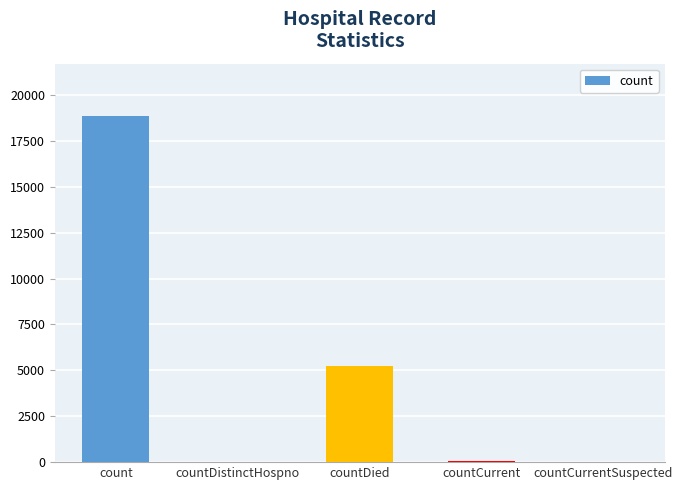

Does the chart contain stacked bars?

No